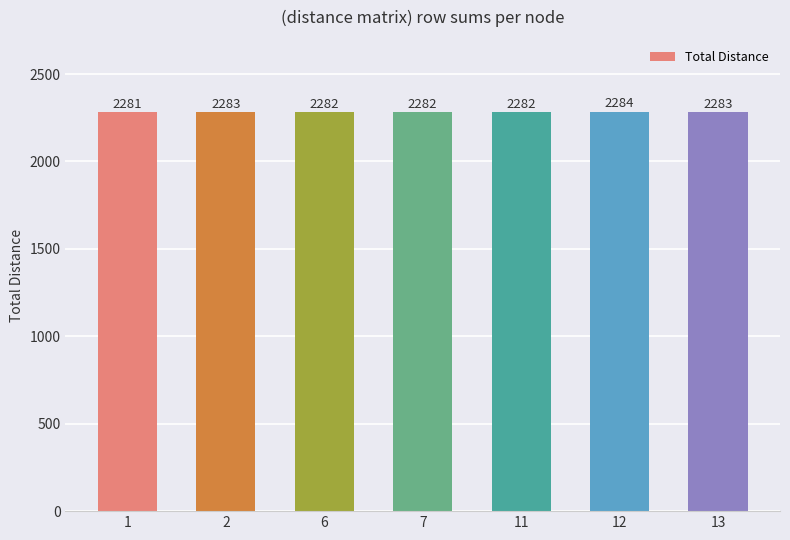

What is the change in value from 2 to 12?

+1